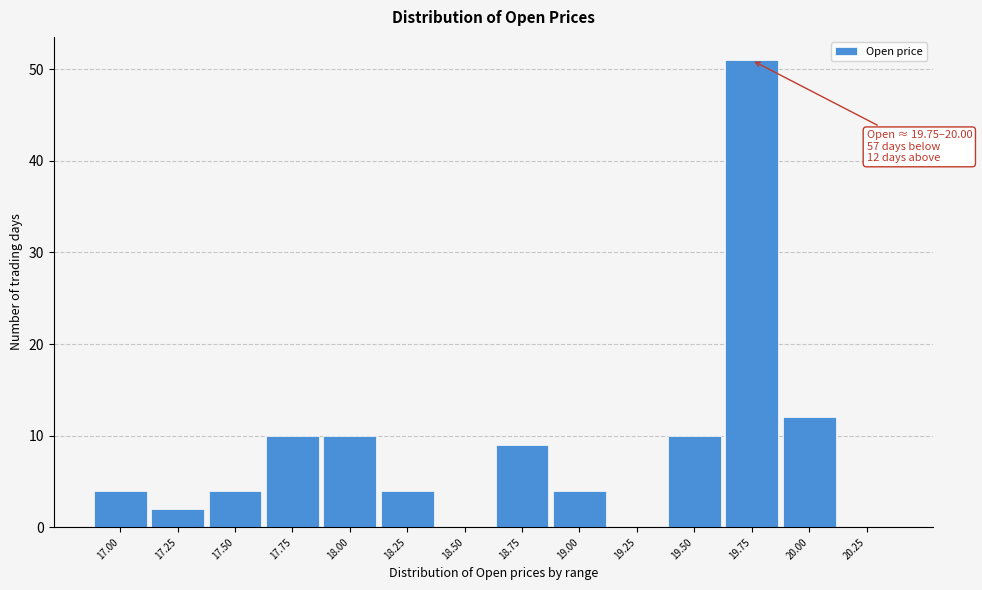

Reading right to left, what are all the values shown in this chart?

20.25=0	20.00=12	19.75=51	19.50=10	19.25=0	19.00=4	18.75=9	18.50=0	18.25=4	18.00=10	17.75=10	17.50=4	17.25=2	17.00=4